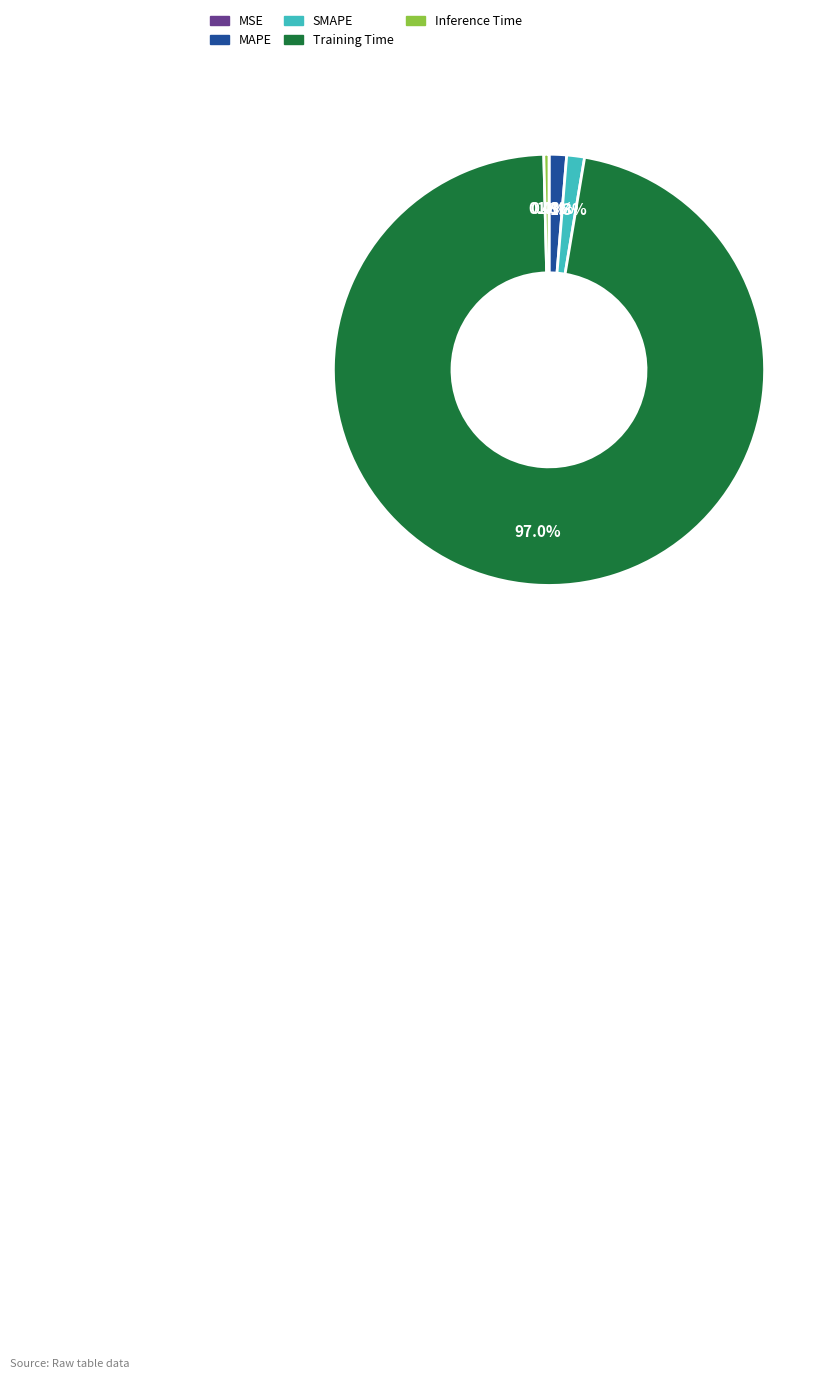

The SMAPE slice represents 11% of the pie. True or false?

False